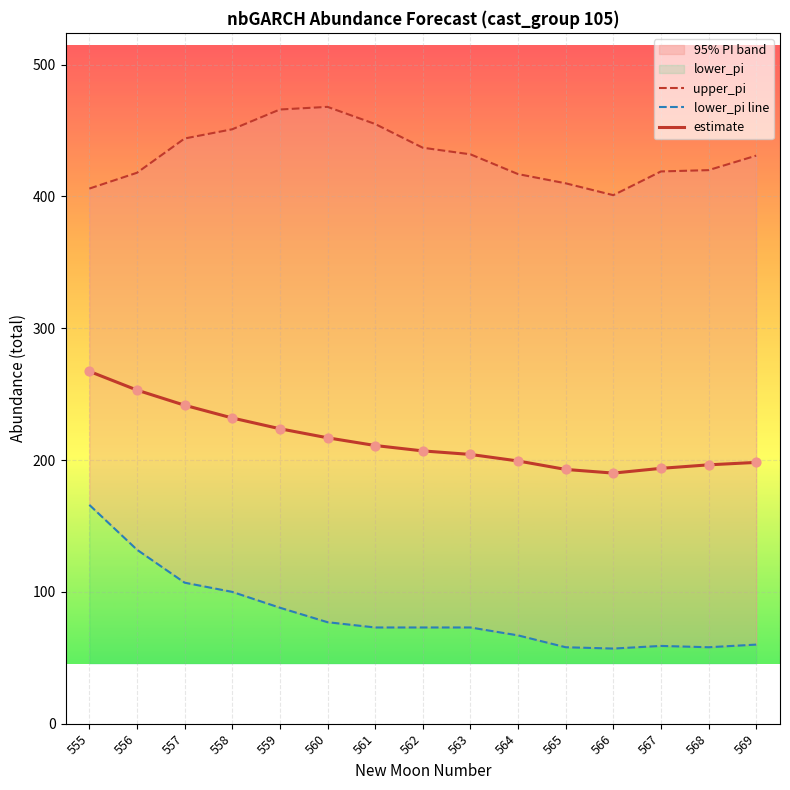

Is the value of estimate at 555 greater than the value of lower_pi line at 569?

Yes